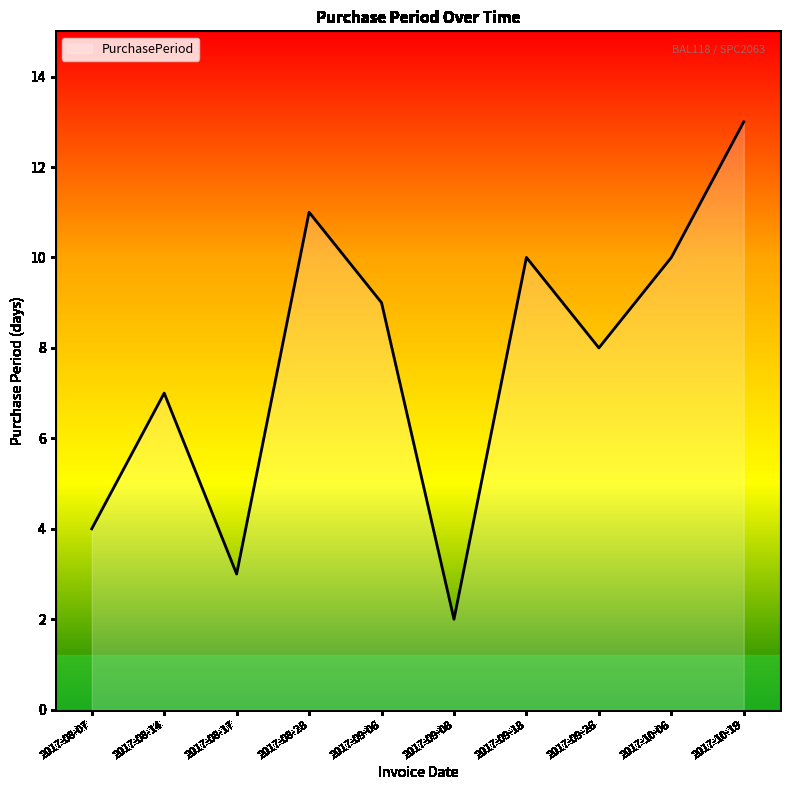

Does the chart have visible grid lines?

No